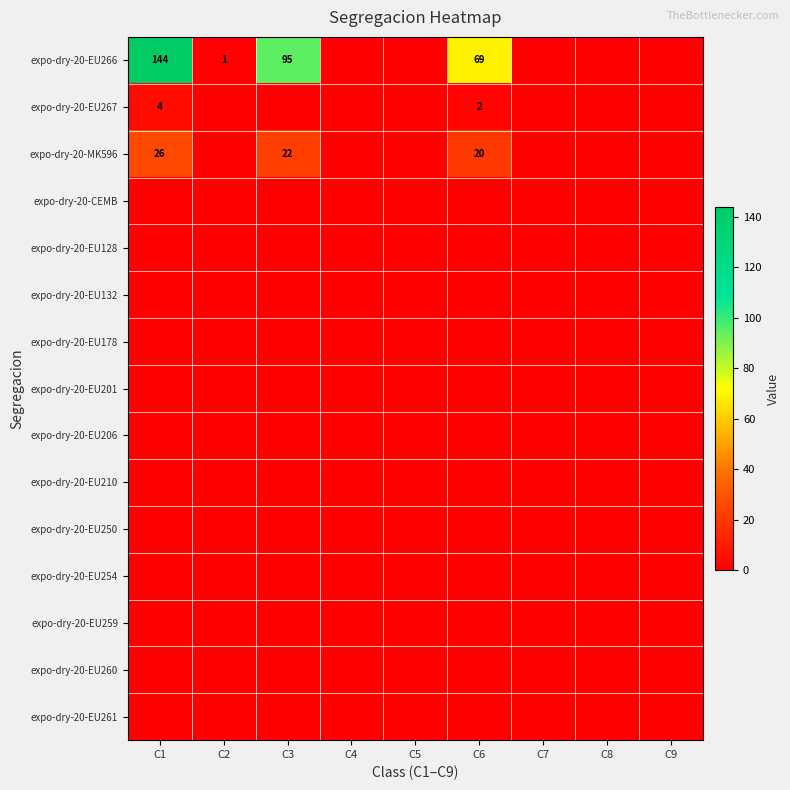

Is it true that expo-dry-20-EU267 equals 3 at C6?

False